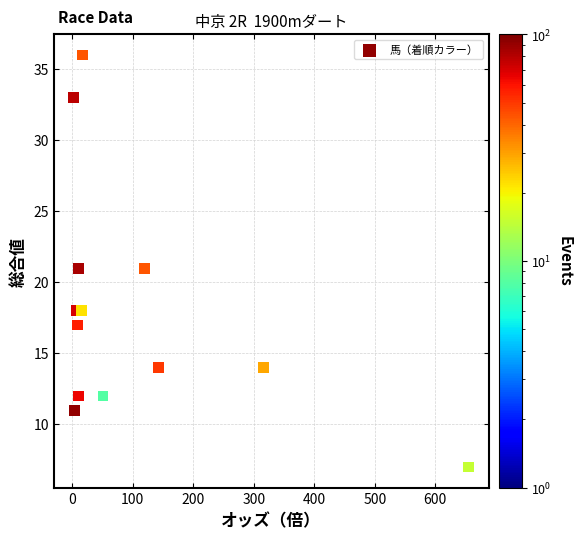

What is the range of Y values (max minus min)?

29